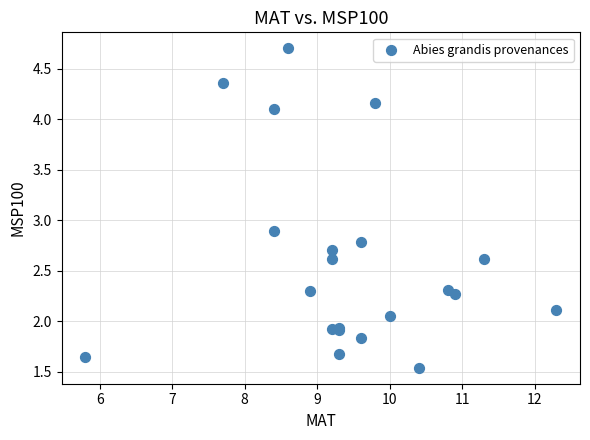

What Y value in the scatter plot is closest to 3?

2.9